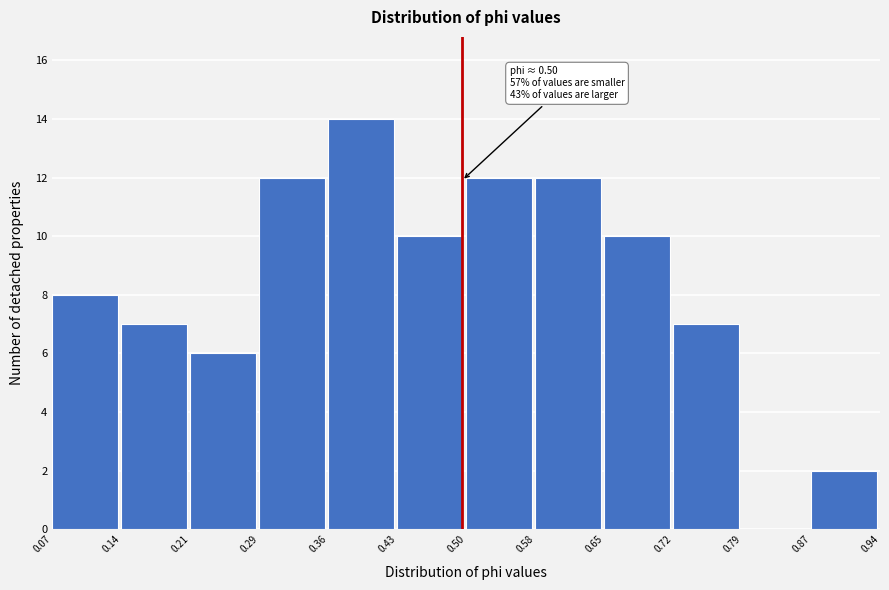

Over which range of the x-axis is the bar tallest?

0.36 to 0.43